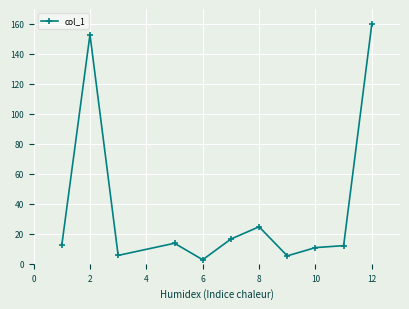

What is the maximum value shown in the chart?

160.0